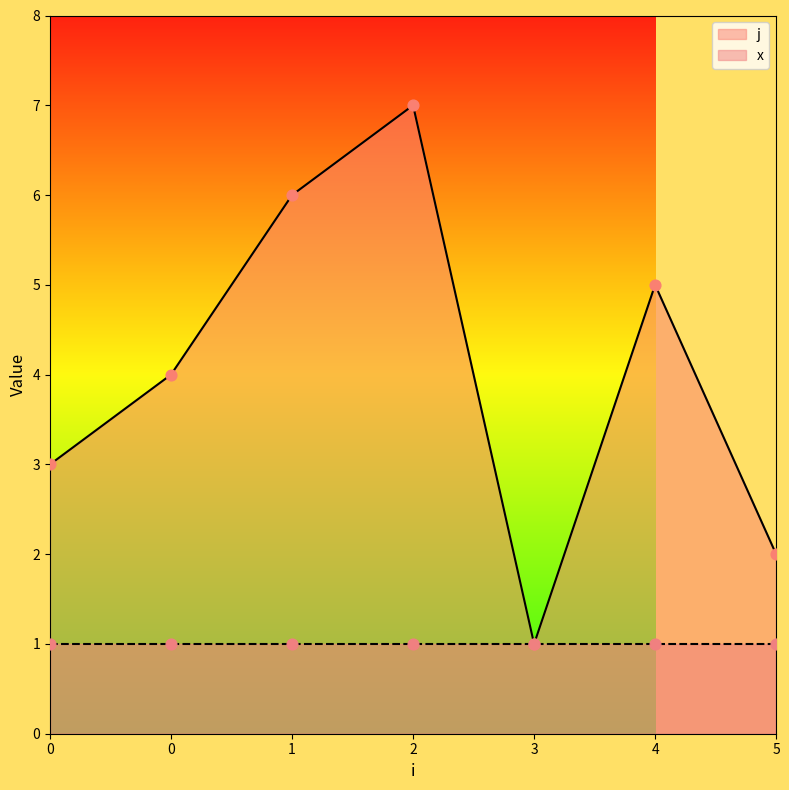

What is the change in value from 1 to 3?

-5